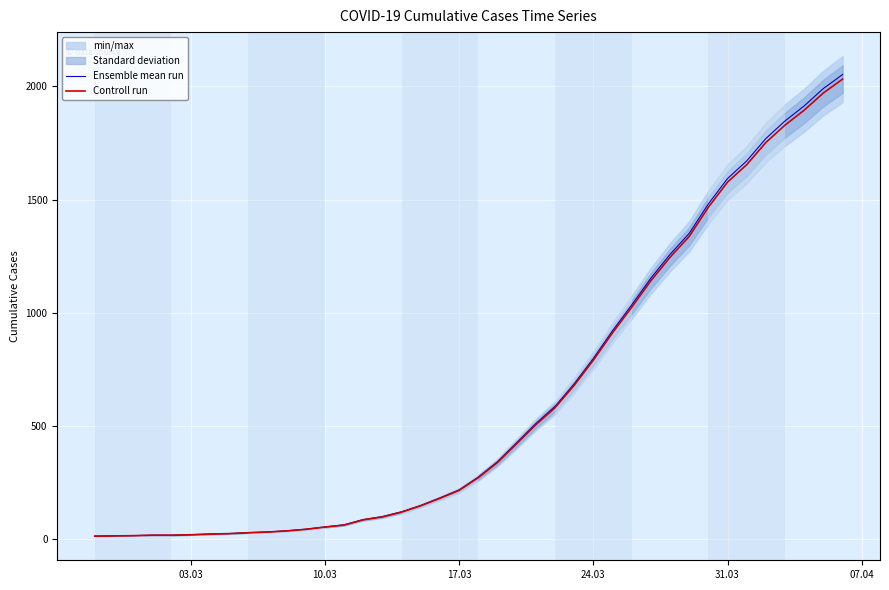

How many lines are shown in the chart?

2